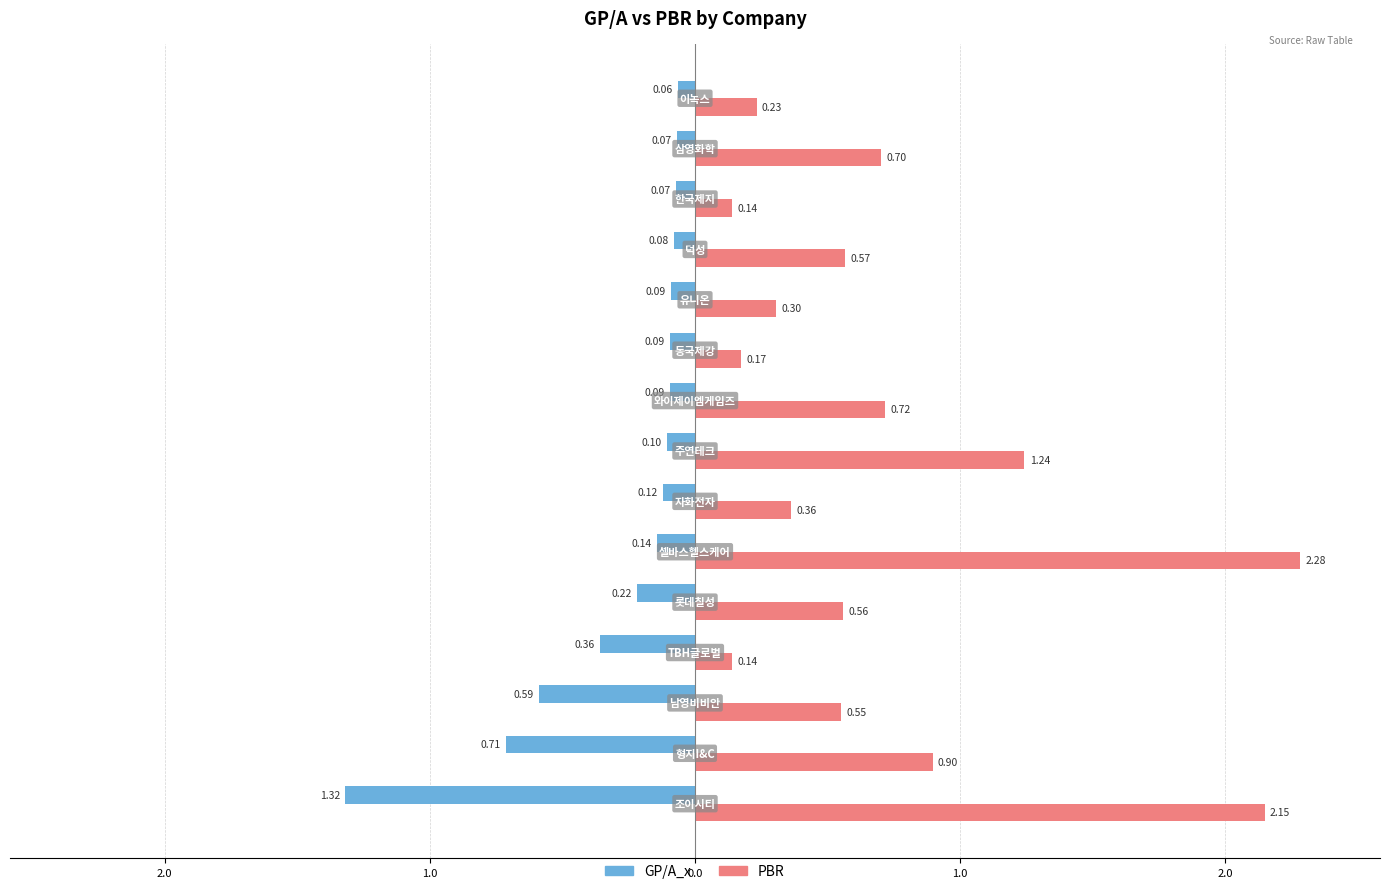

What are all the series names shown in the legend?

GP/A_x, PBR